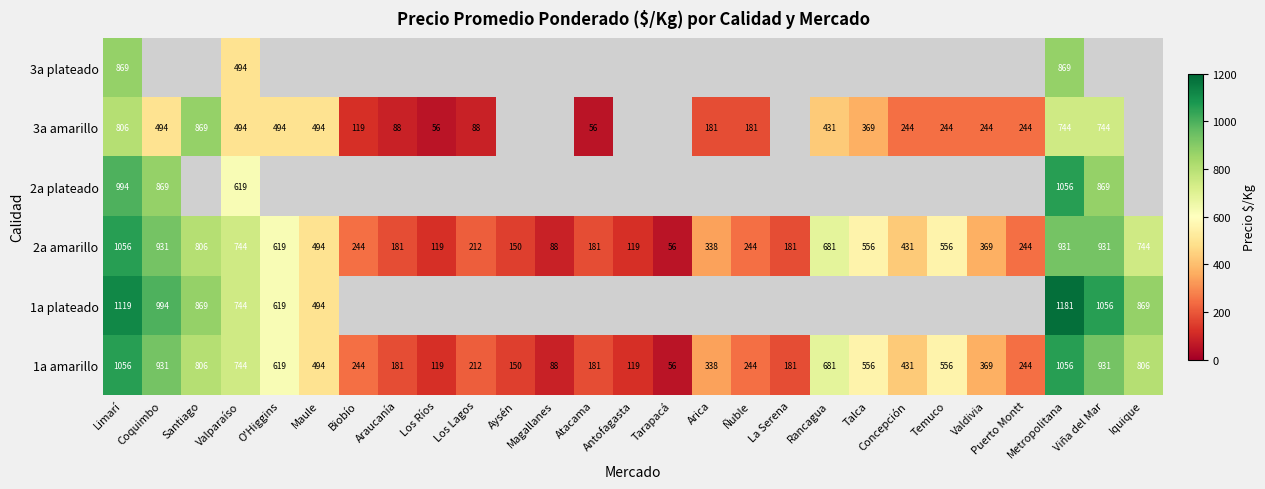

What is the difference between the 1a amarillo values at Puerto Montt and Aysén?

94